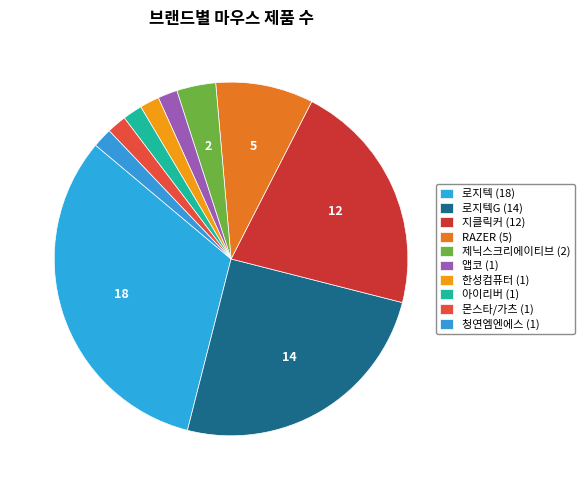

How many slices are in this pie chart?

10